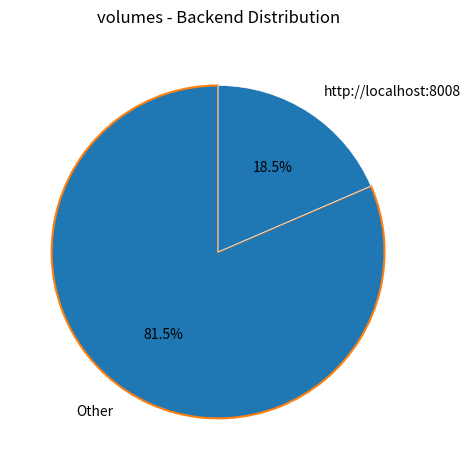

Which has a higher value, Other or http://localhost:8008?

Other